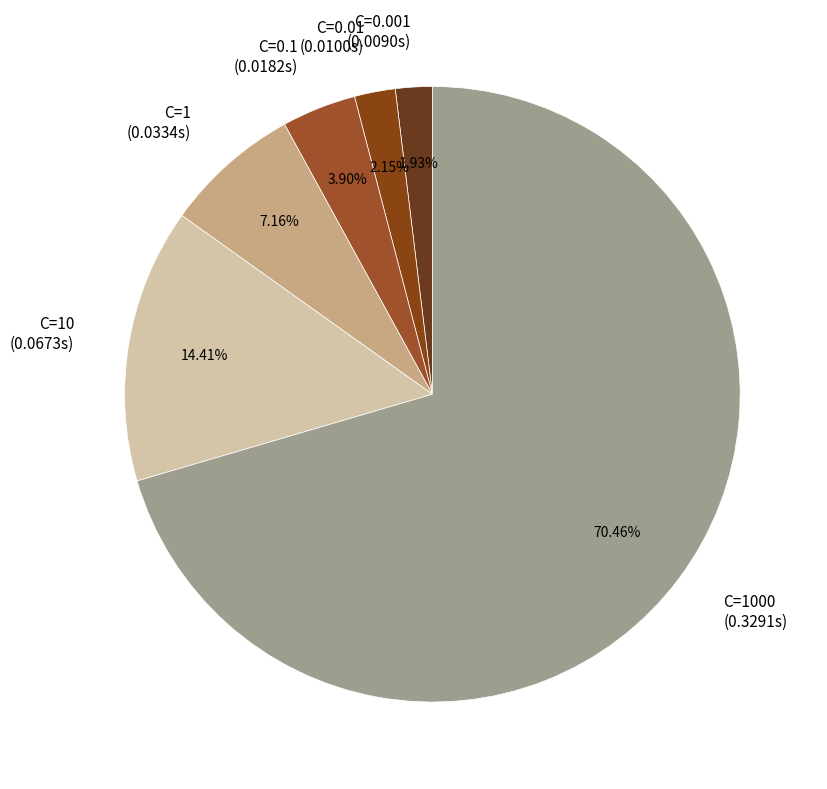

Which has a higher value, C=0.001 (0.0090s) or C=1000 (0.3291s)?

C=1000 (0.3291s)